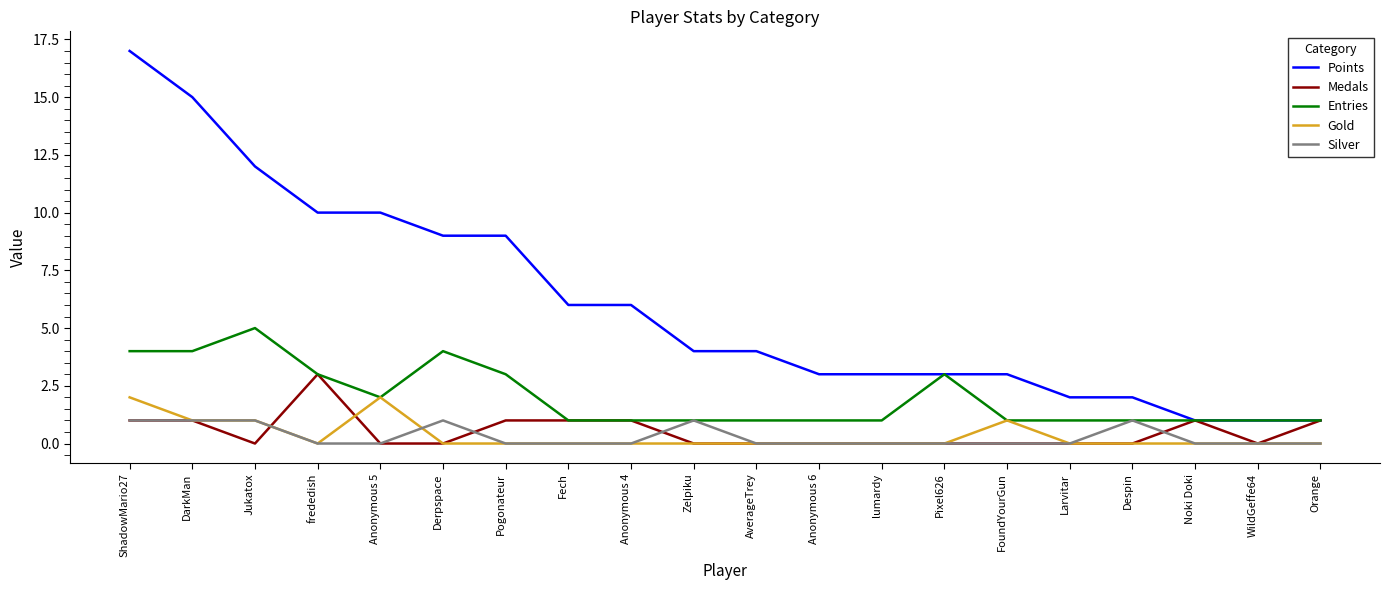

True or false: Gold has a value of 1 at Larvitar.

False